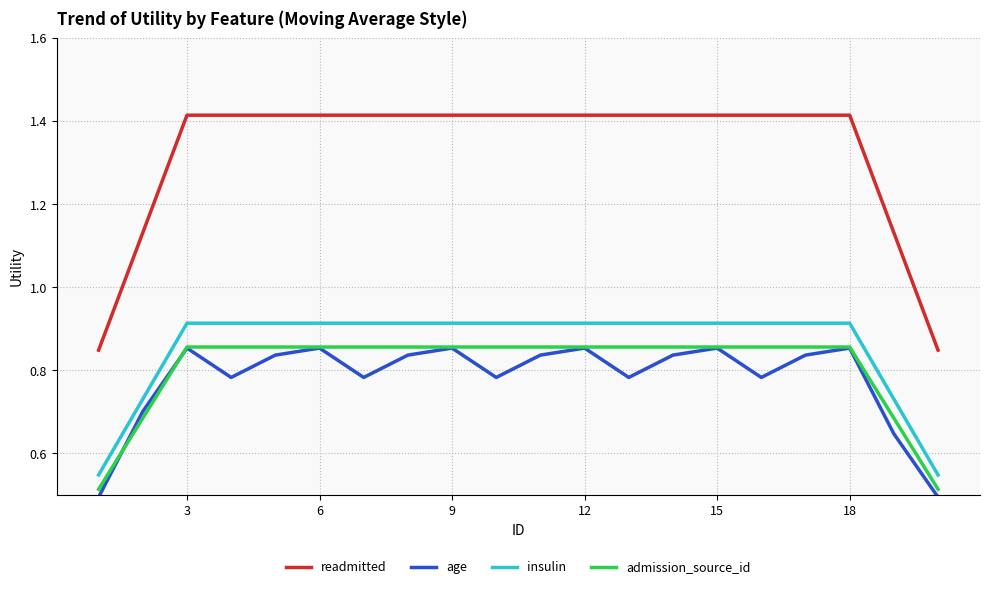

Which series has the largest range (max minus min)?

readmitted